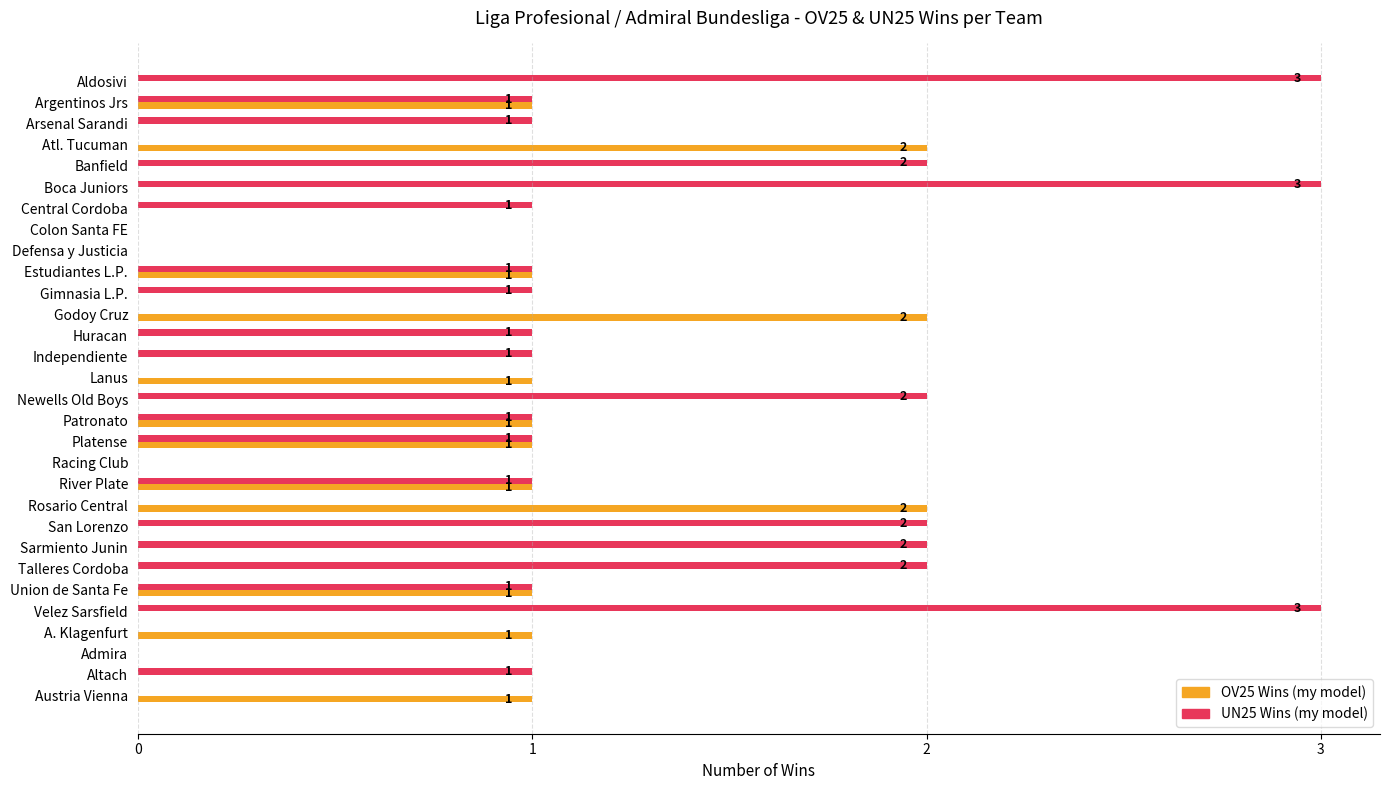

Is it true that UN25 Wins (my model) equals 1 at Platense?

True